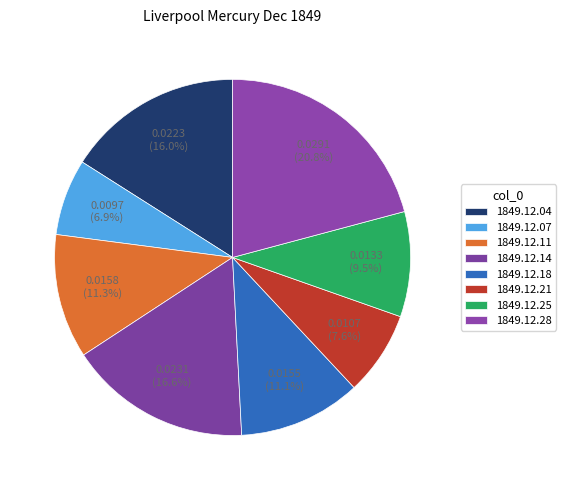

To the nearest percent, what is the difference between the largest and smallest slice percentages?

14%